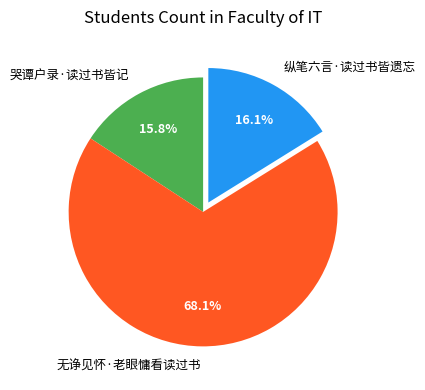

Approximately how many times larger is the value at 纵笔六言·读过书皆遗忘 compared to 哭谭户录·读过书皆记?

1.0